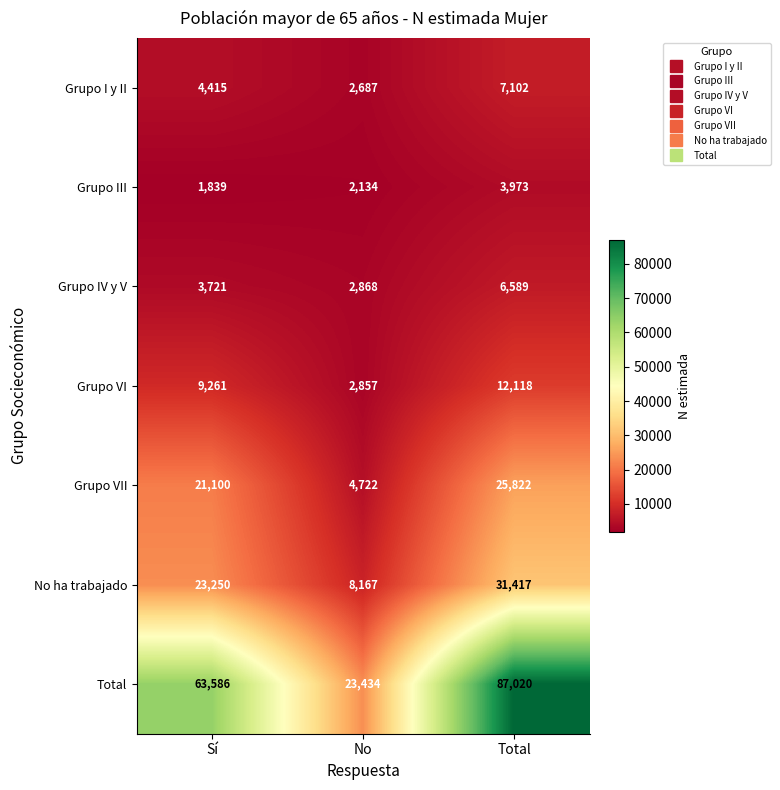

The value of Grupo VI at Sí is 9261. True or false?

True